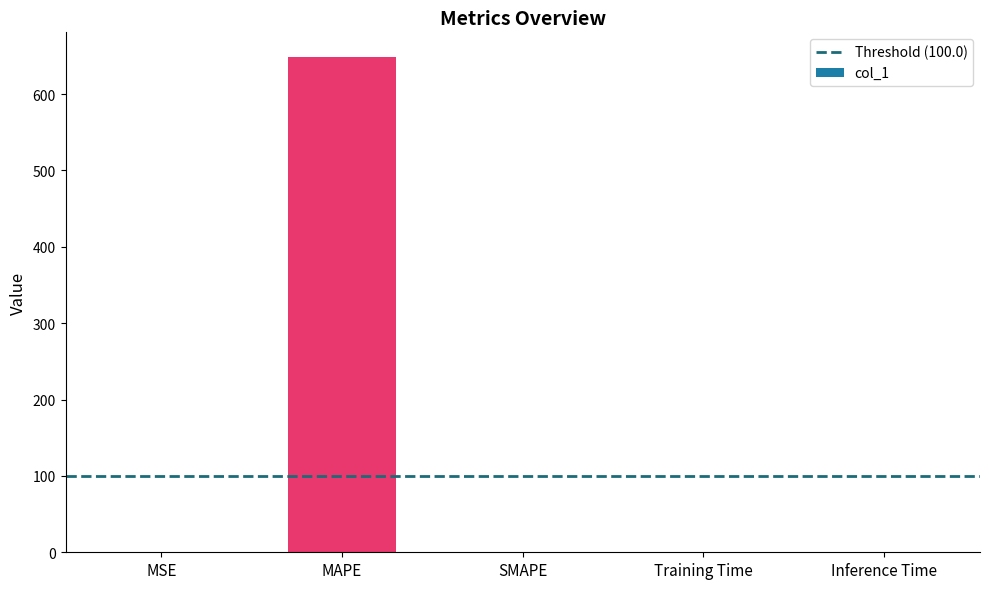

Which has a higher value, MAPE or Inference Time?

MAPE